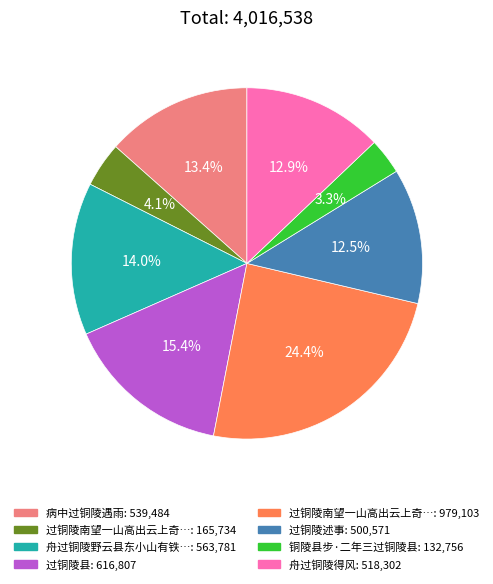

Is there a majority slice in this chart?

No